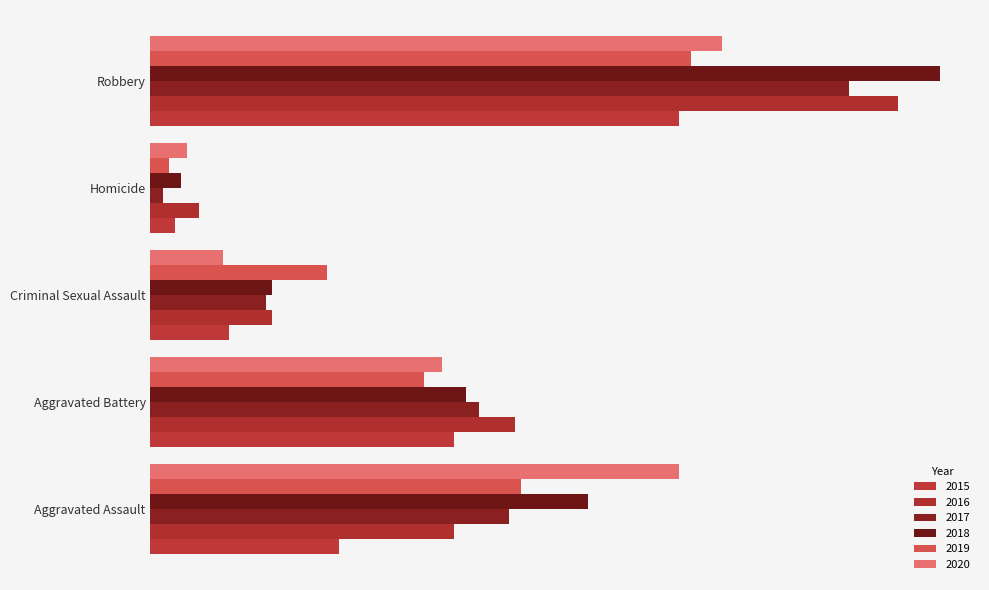

What is the value of the 2018 bar at the 5th from the left?

130